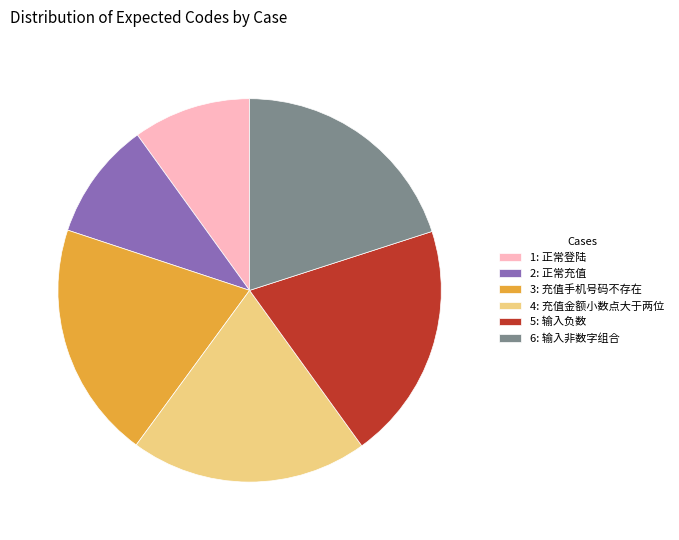

Count the number of slices in the pie.

6